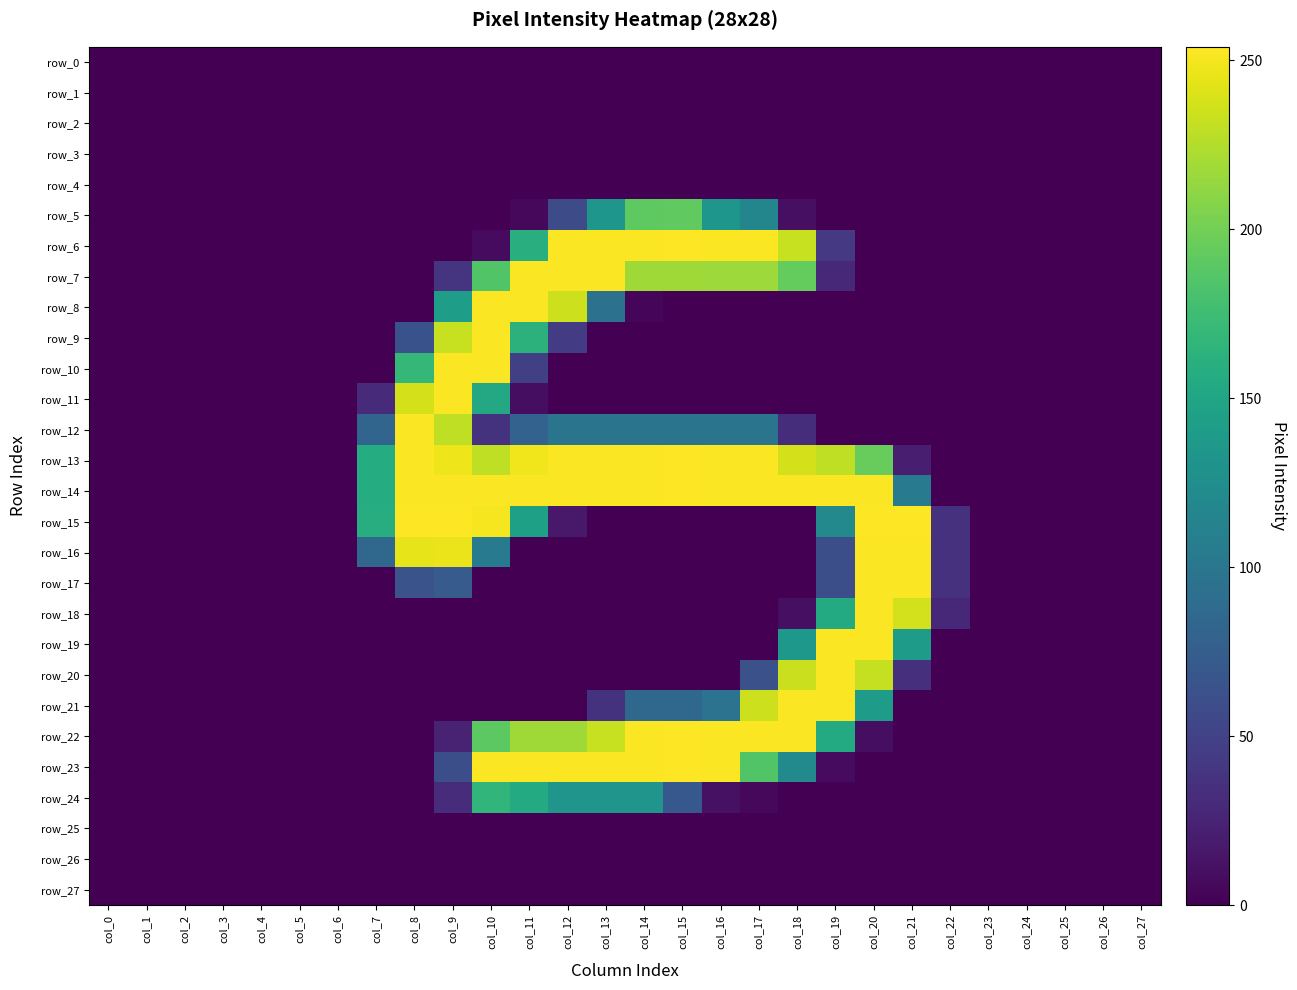

How many values in the row_22 series exceed 0?

12